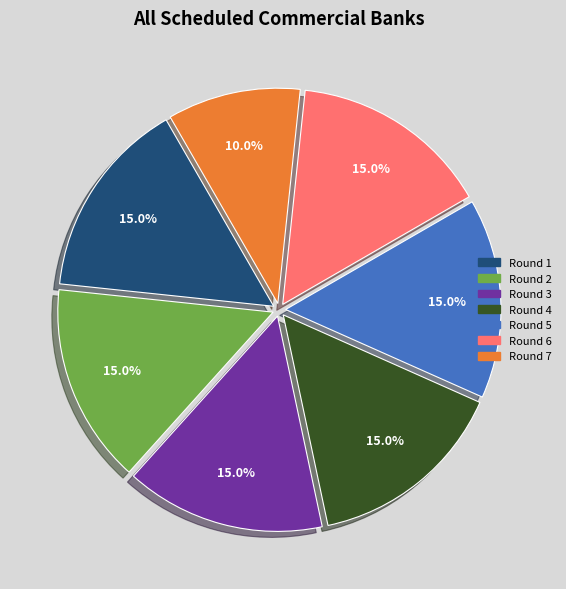

Which has a higher value, Round 2 or Round 7?

Round 2